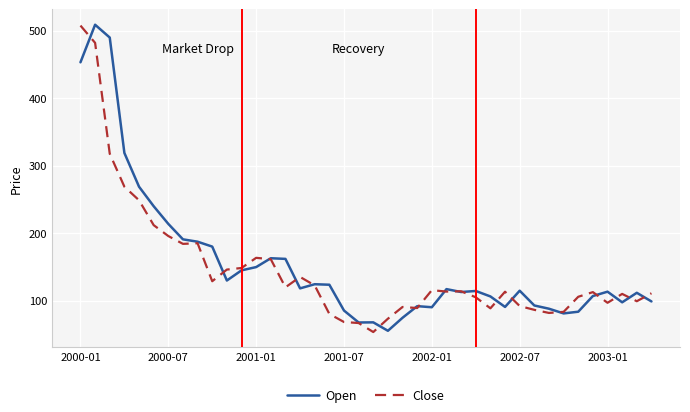

What is the maximum value for Open?

509.0